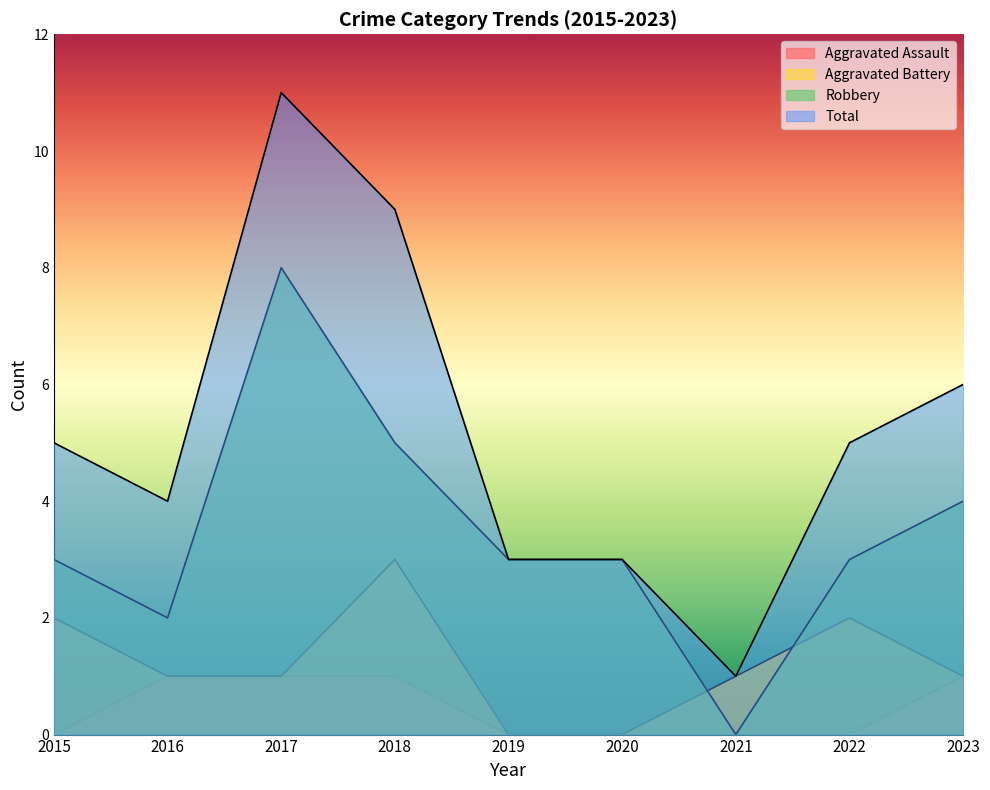

What is the total value across all series at 2020?

6